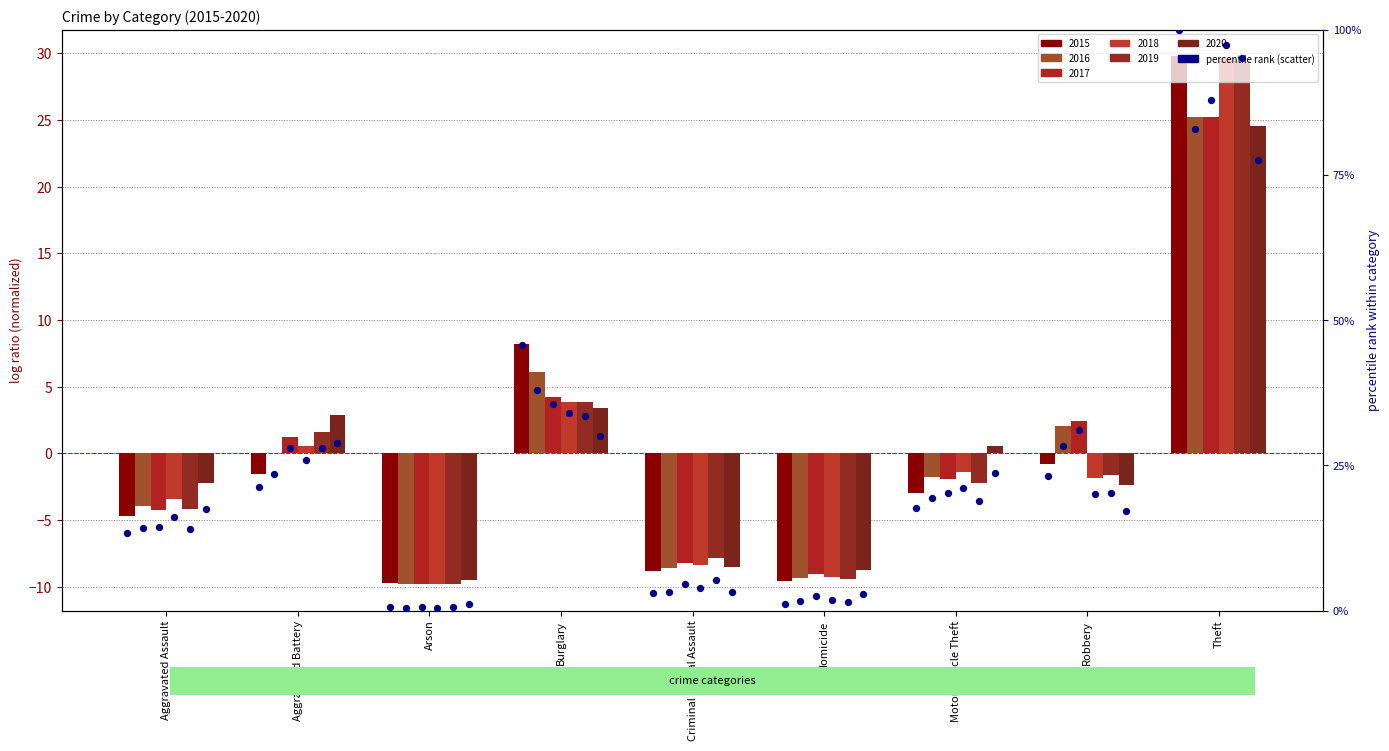

Is the value of 2019 at Aggravated Assault greater than the value of 2017 at Motor Vehicle Theft?

No